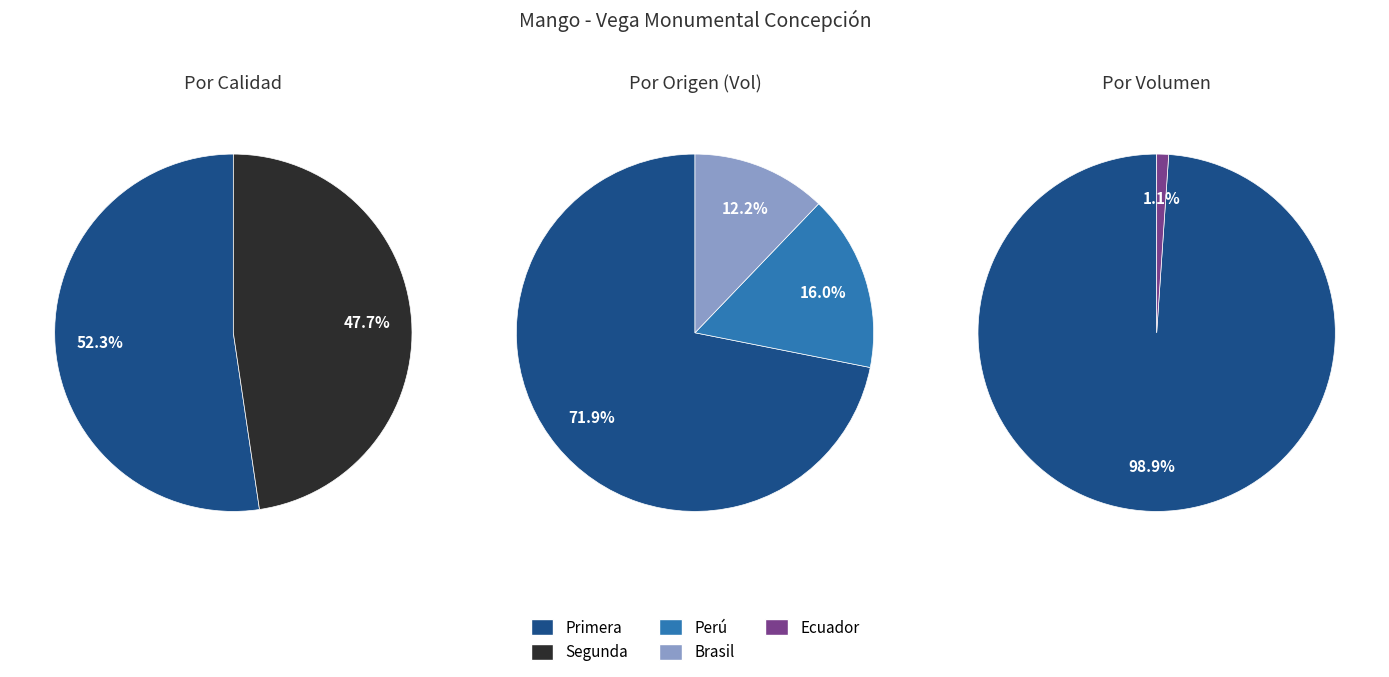

To the nearest percent, what is the combined percentage of Primera and Segunda?

100%